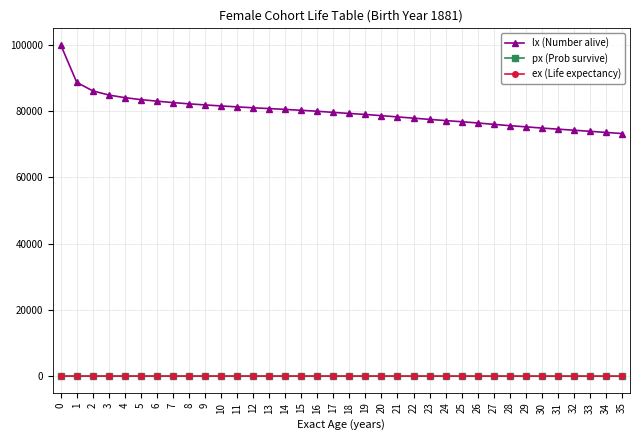

What is the maximum value shown in the chart?

100000.0